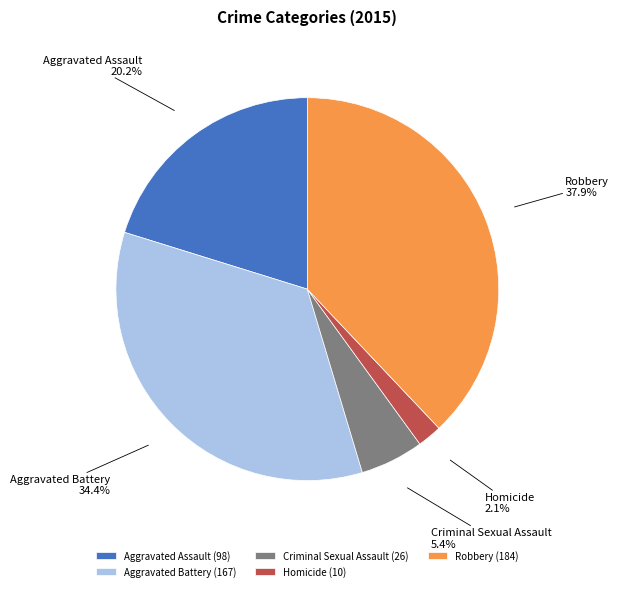

To the nearest percent, what is the combined percentage of Robbery and Criminal Sexual Assault?

43%